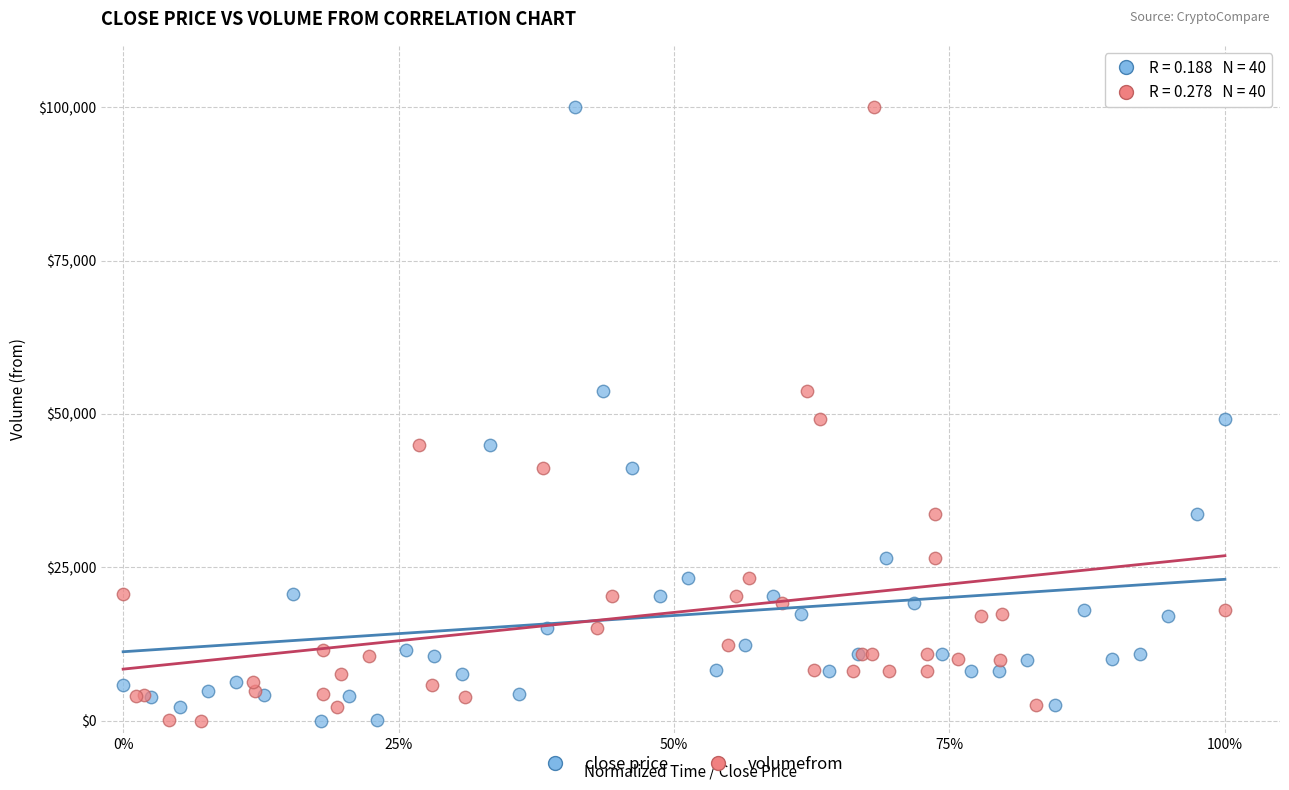

What are all the series names shown in the legend?

close price, volumefrom